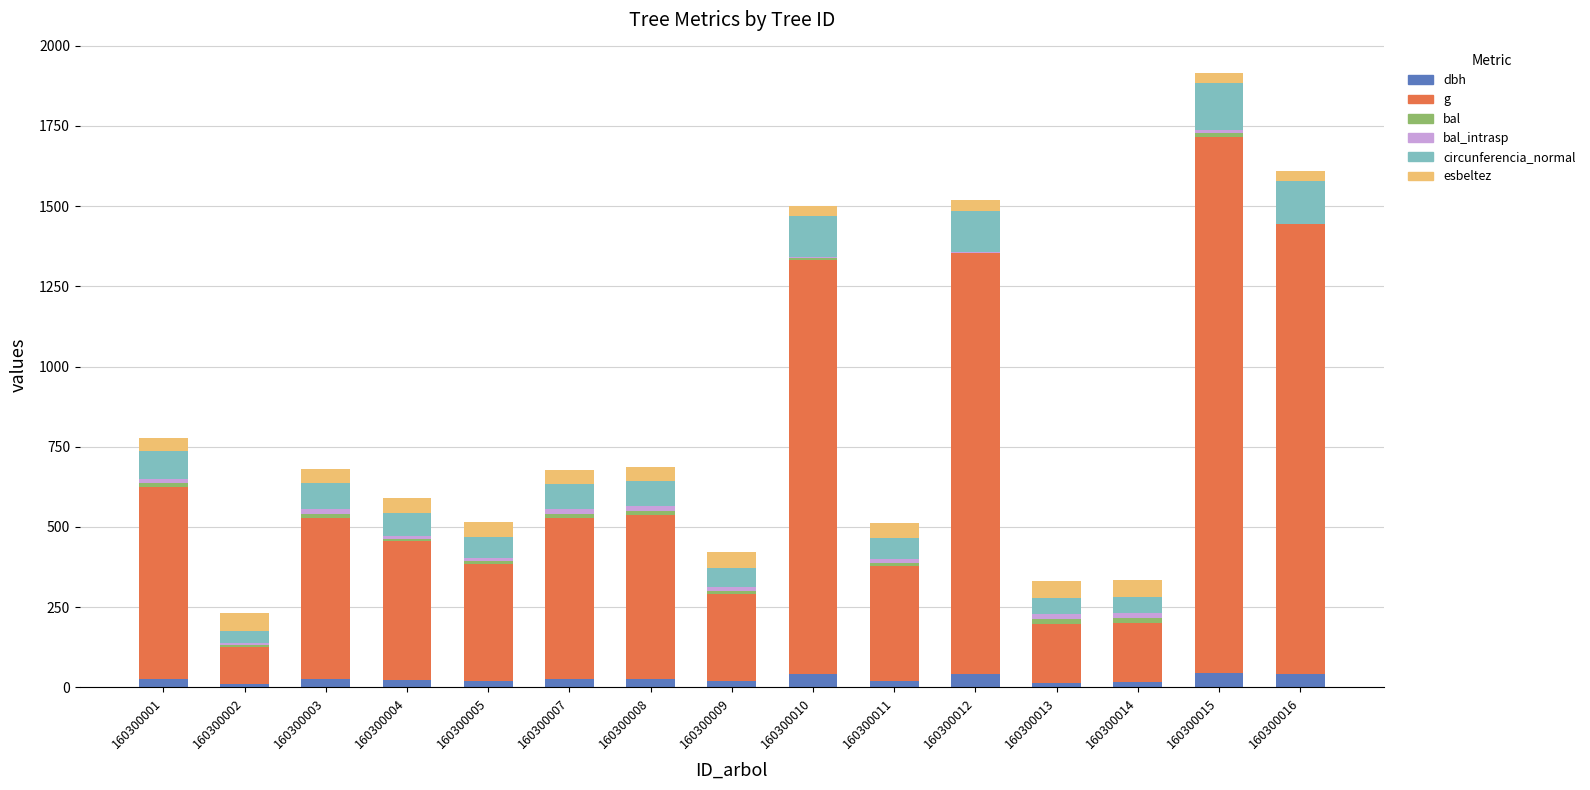

At which category is the sum across all series the highest?

160300015